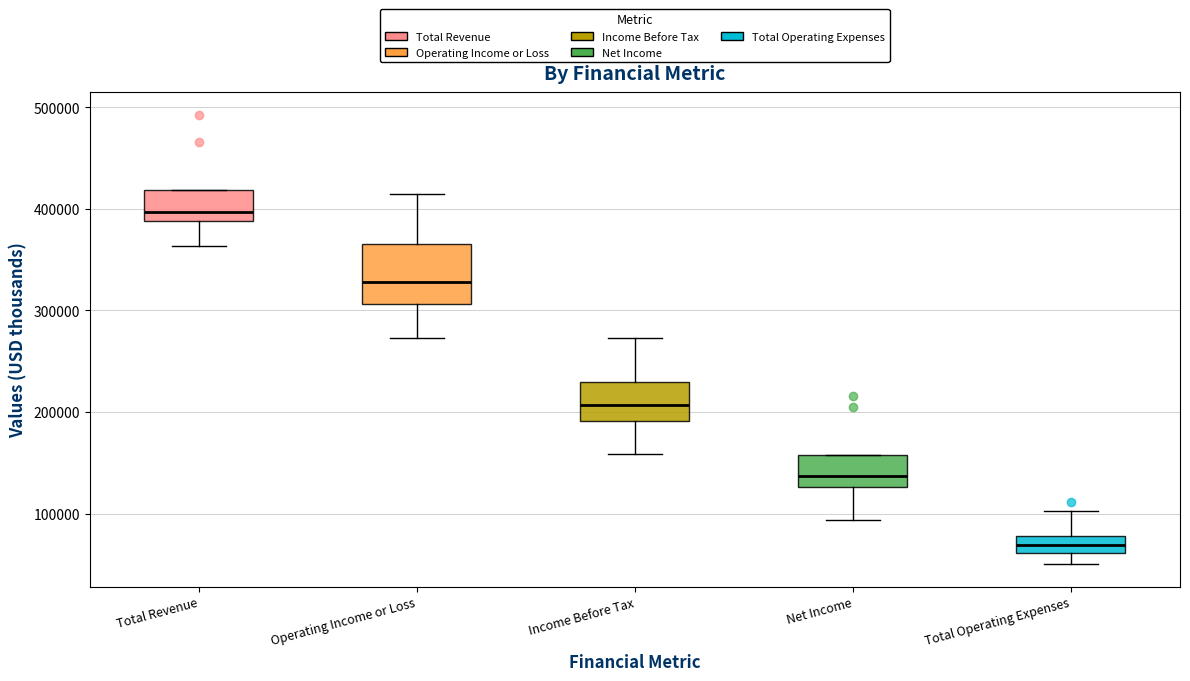

Reading left to right, transcribe this box plot: for each box, give where its median line is, the range the box spans, and where its two whiskers end, as read against the y-axis. The values are not printed on the chart, so give them approximately, as read against the axis.

Total Revenue: median 400000, box 390000 to 420000, whiskers 360000 to 420000
Operating Income or Loss: median 330000, box 310000 to 370000, whiskers 270000 to 410000
Income Before Tax: median 210000, box 190000 to 230000, whiskers 160000 to 270000
Net Income: median 140000, box 130000 to 160000, whiskers 90000 to 160000
Total Operating Expenses: median 70000, box 60000 to 80000, whiskers 50000 to 100000